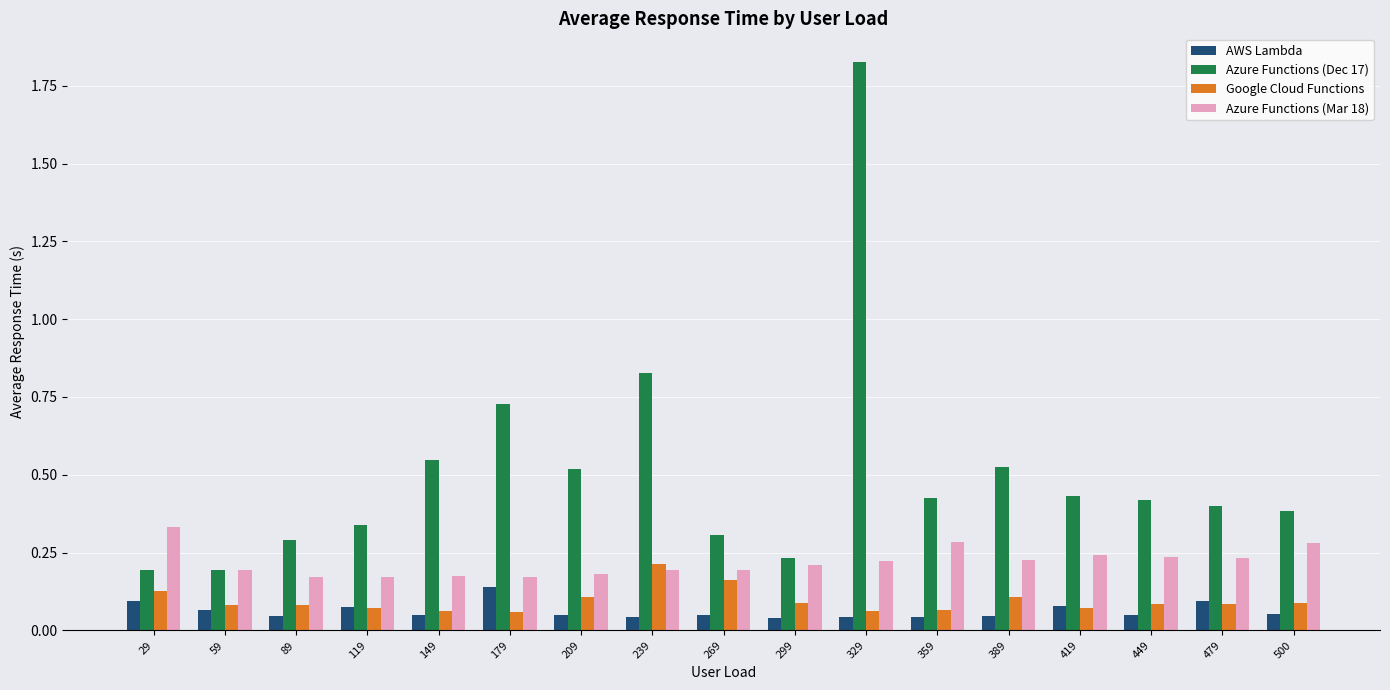

Which series has the widest spread of values?

Azure Functions (Dec 17)